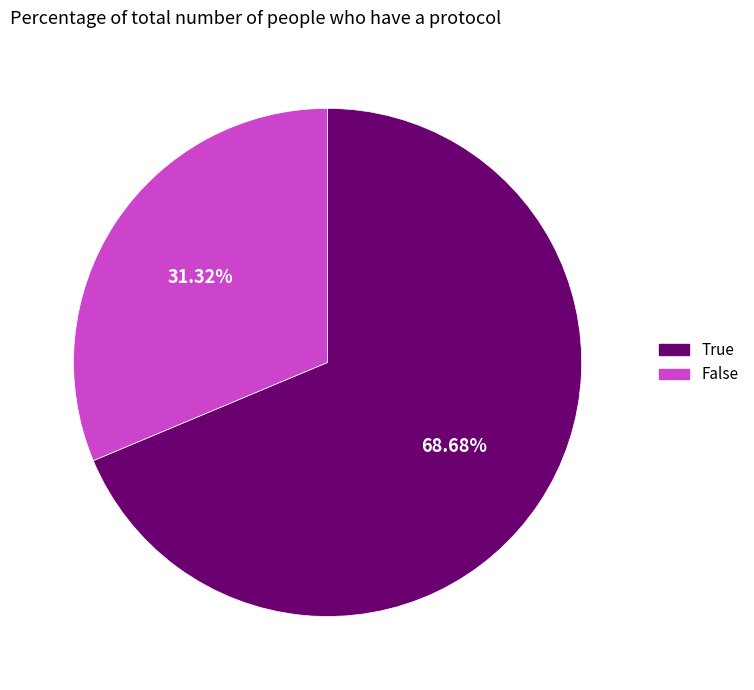

To the nearest percent, what is the difference between the False and True slice percentages?

37%